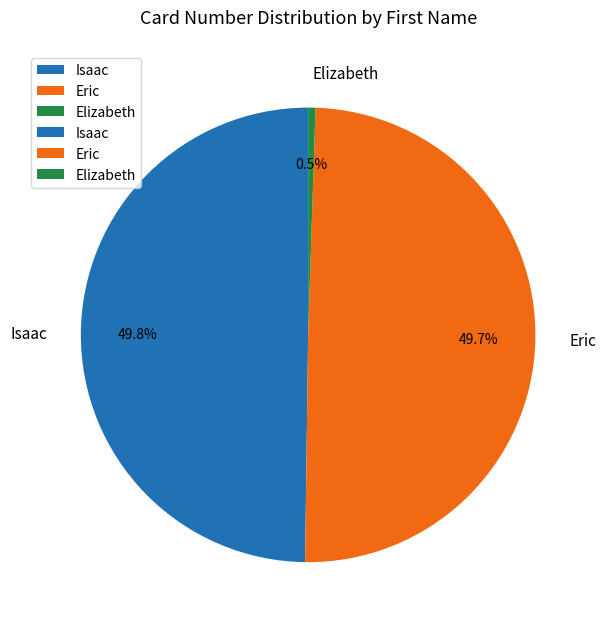

To the nearest percent, what percentage of the pie is Eric?

50%